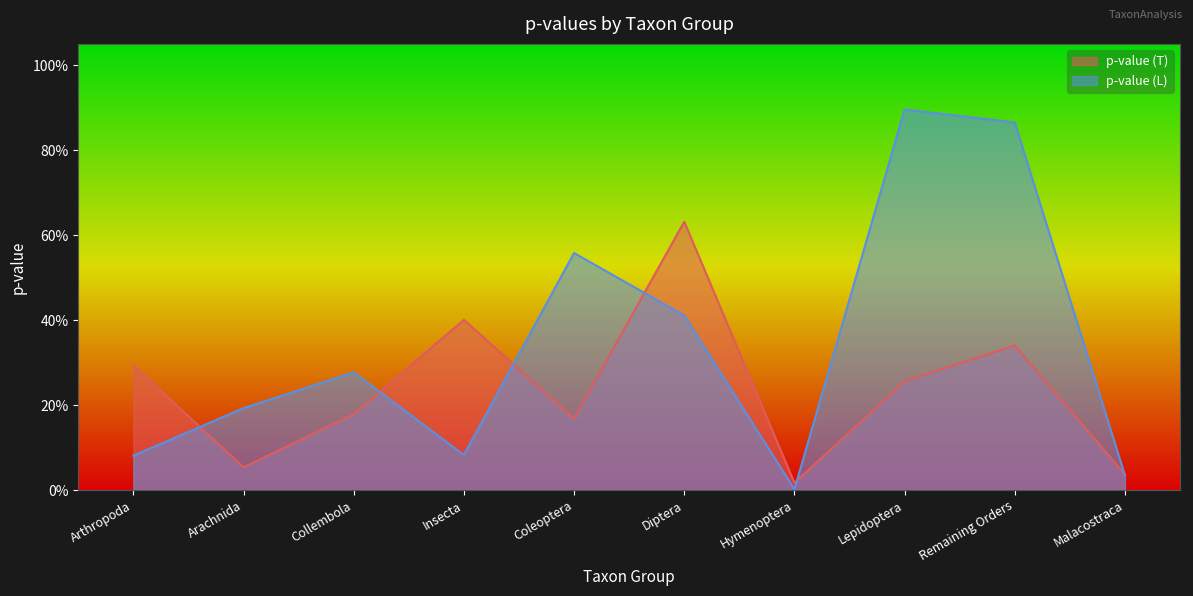

The value of p-value (T) at Remaining Orders is 0.3. True or false?

True